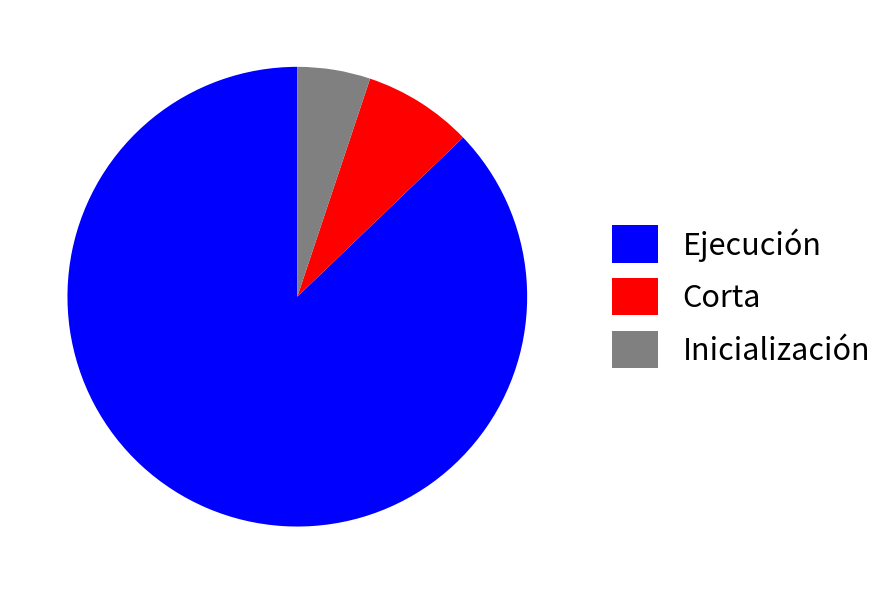

Is there any slice that represents more than half of the pie?

Yes